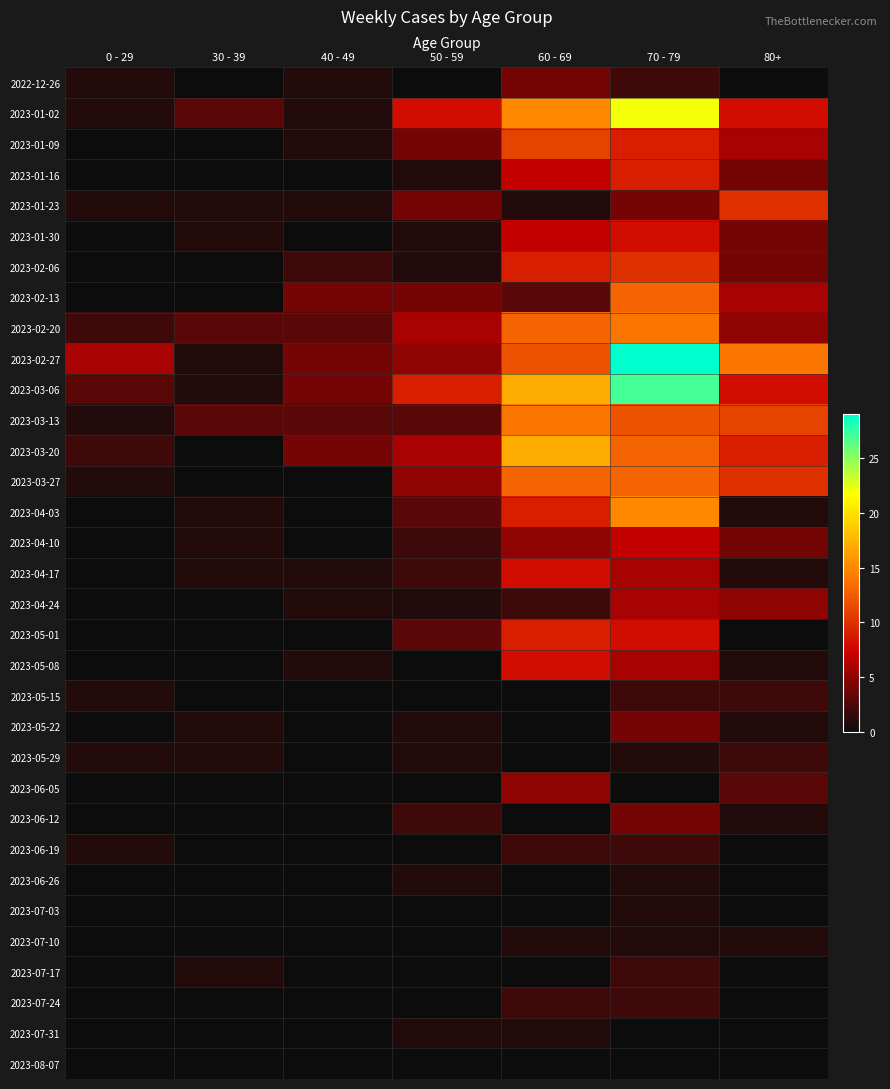

What is the difference between the highest and lowest values at 50 - 59?

9